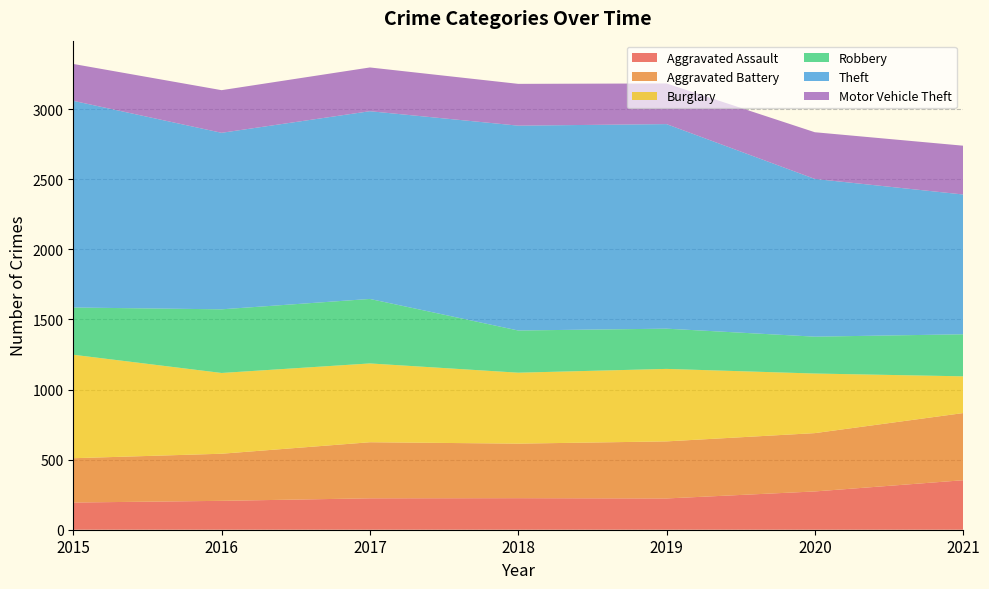

Reading left to right, extract all data points from this chart.

Aggravated Assault: 194	206	224	225	223	273	353
Aggravated Battery: 316	336	400	389	407	416	479
Burglary: 738	576	562	506	517	425	262
Robbery: 337	454	460	301	287	263	300
Theft: 1474	1259	1339	1461	1459	1125	997
Motor Vehicle Theft: 263	304	312	298	290	333	348